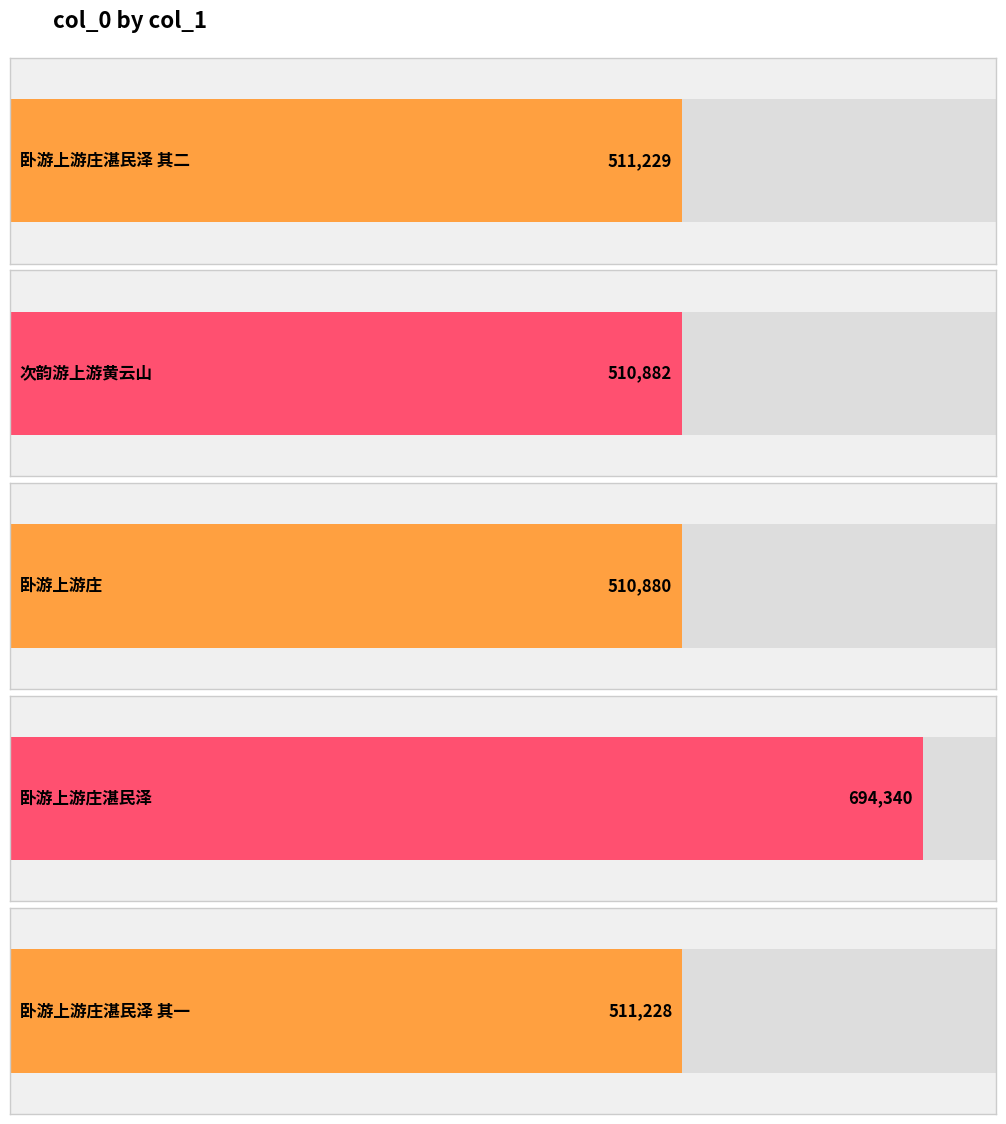

Rank the categories by value from lowest to highest.

卧游上游庄, 次韵游上游黄云山, 卧游上游庄湛民泽 其一, 卧游上游庄湛民泽 其二, 卧游上游庄湛民泽